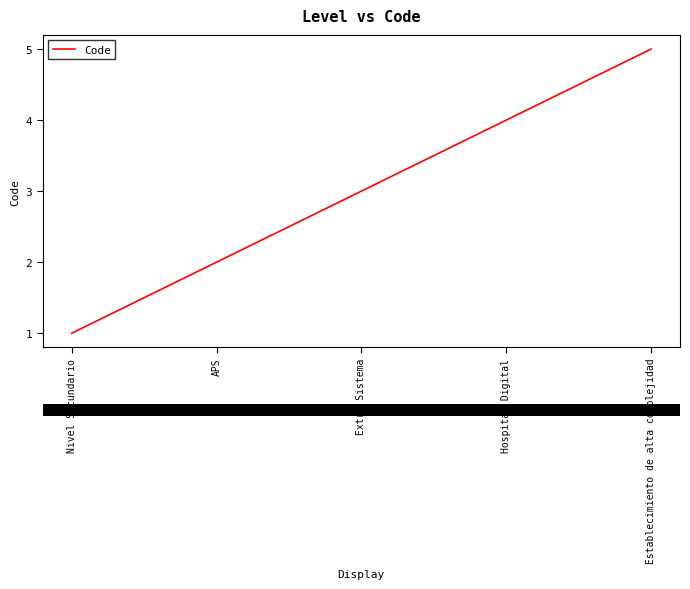

Which label corresponds to the smallest value in the chart?

Nivel Secundario